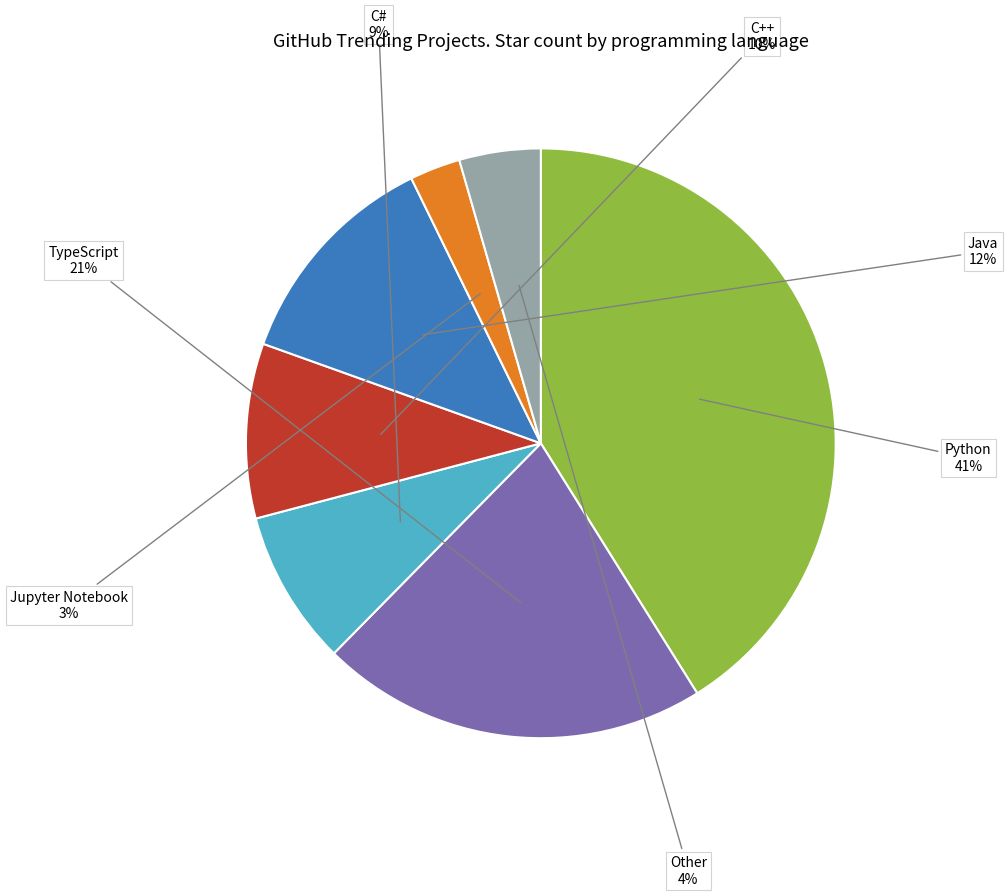

Does any single category account for the majority?

No